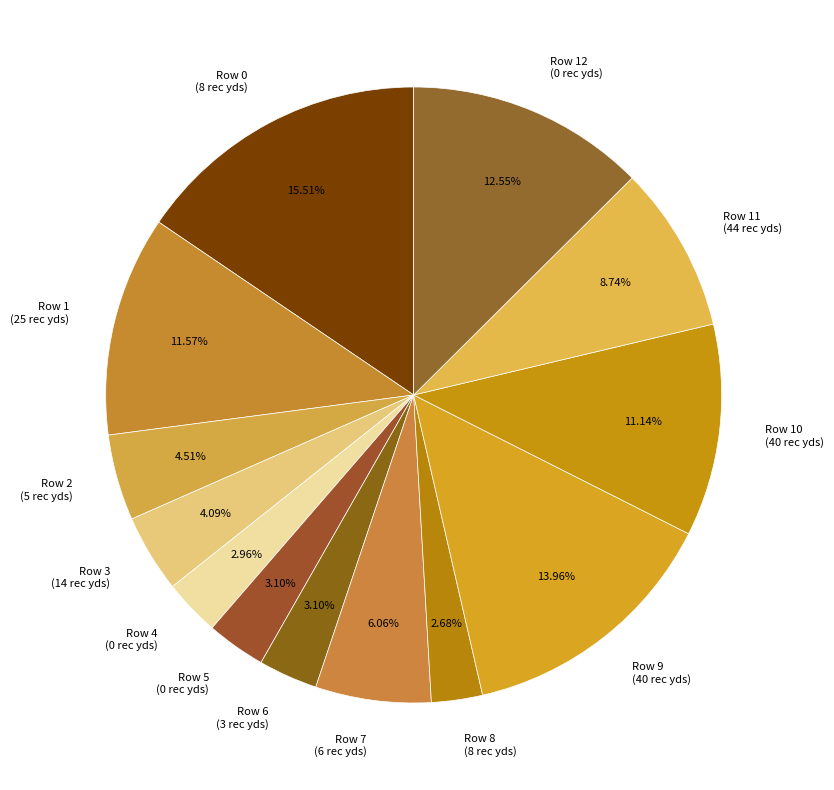

What percentage is the Row 10 (40 rec yds) slice, to the nearest percent?

11%